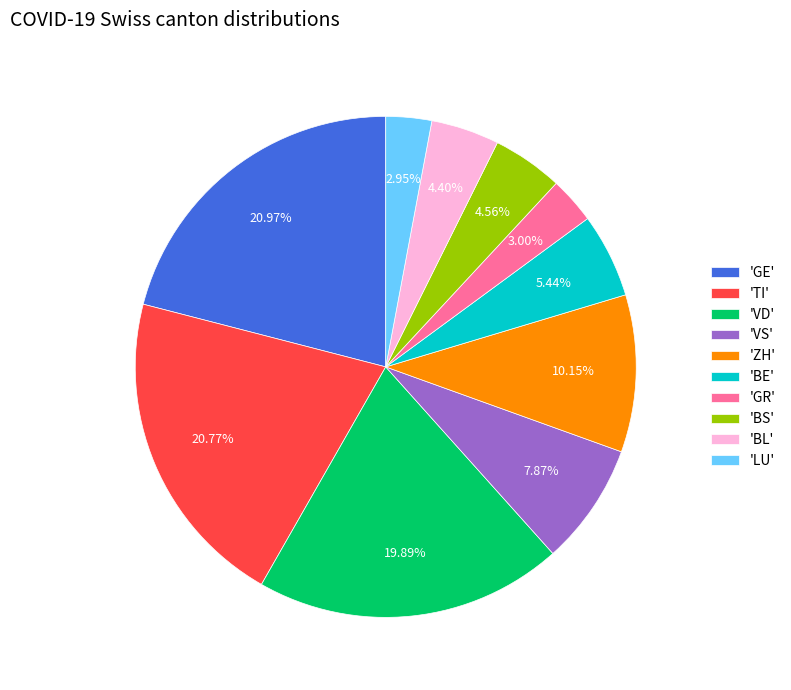

Approximately how many times larger is the value at 'GE' compared to 'GR'?

7.0